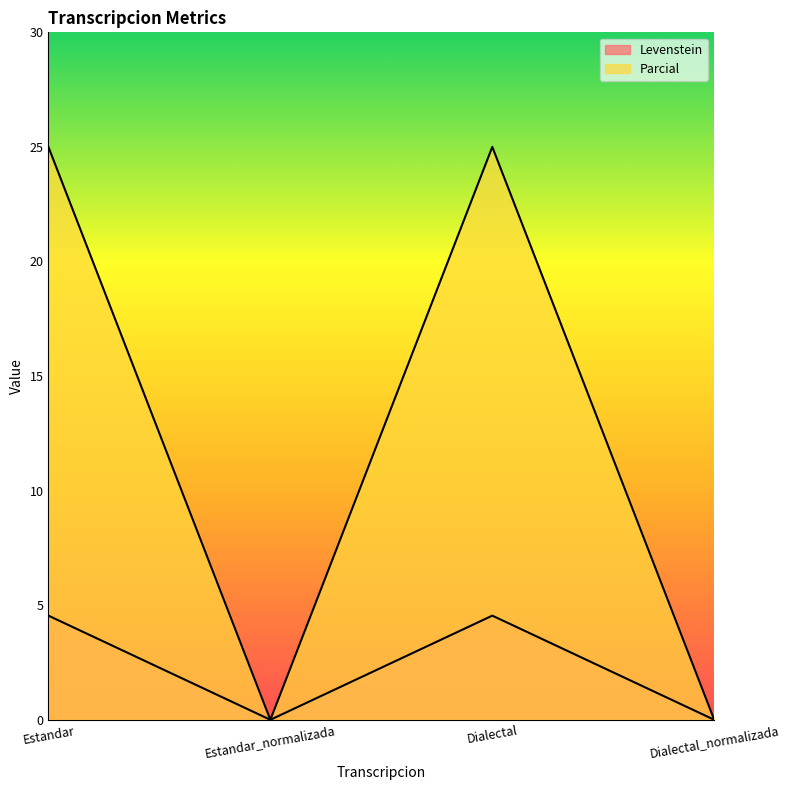

How many values in Levenstein are above zero?

2